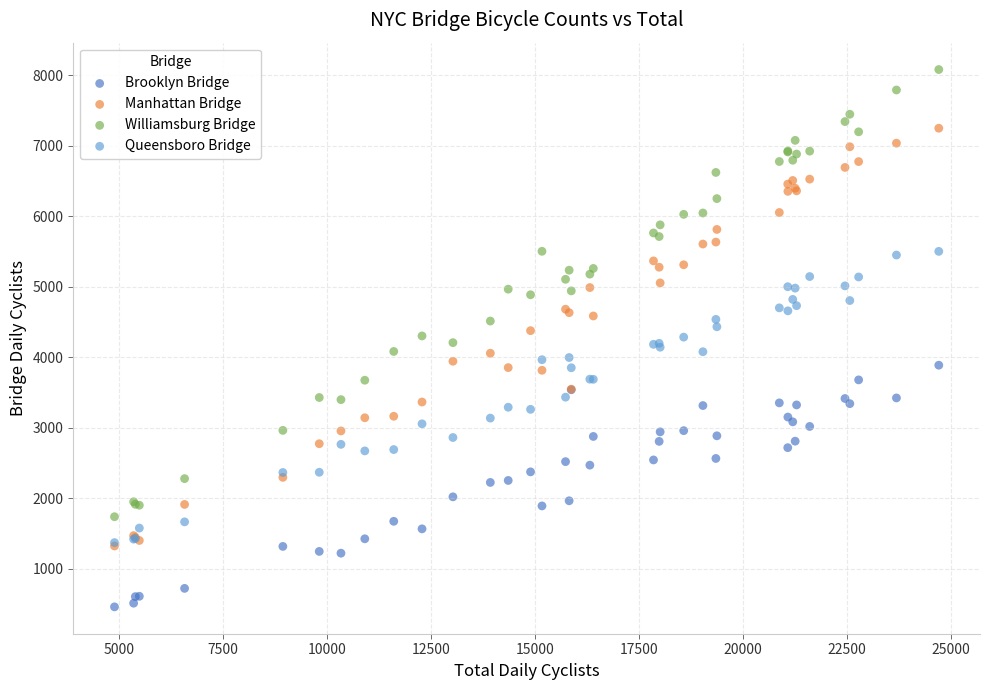

Which series reaches the minimum Y coordinate?

Brooklyn Bridge